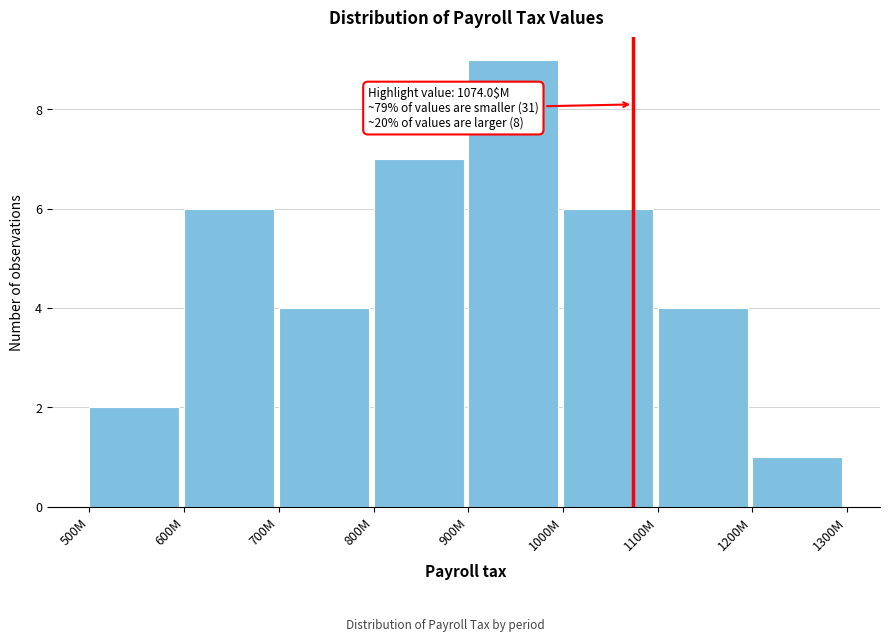

Reading left to right, transcribe all the data shown in this chart.

2	6	4	7	9	6	4	1